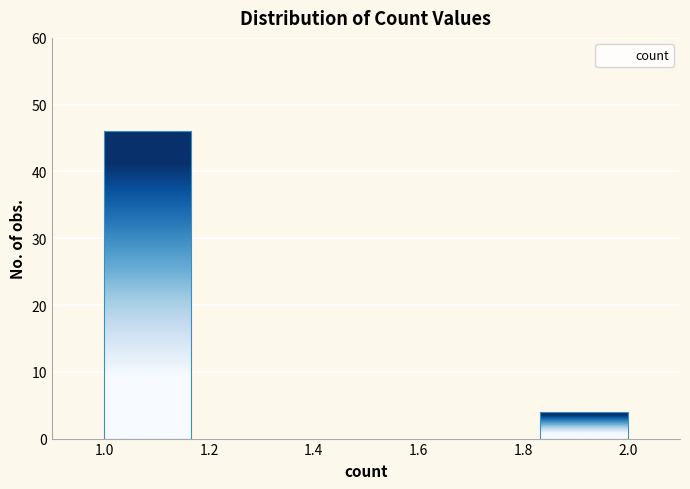

Reading left to right, list every bar in this chart as the range it spans on the x-axis followed by its height. Neither the bar edges nor the heights are printed on the chart, so give them approximately, as read against the axes.

1.00 to 1.16: 46
1.16 to 1.34: 0
1.34 to 1.50: 0
1.50 to 1.66: 0
1.66 to 1.84: 0
1.84 to 2.00: 4